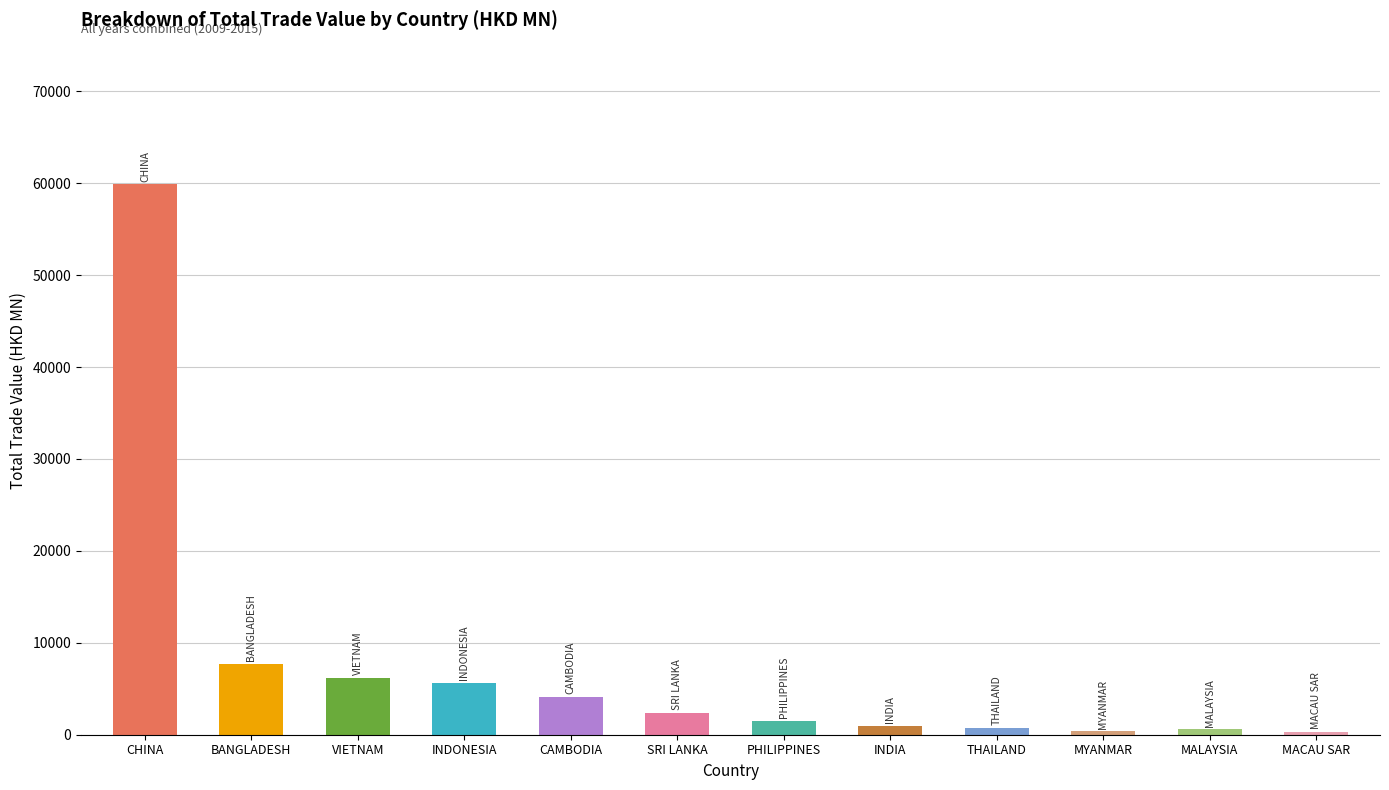

At which label is the value closest to 30087?

BANGLADESH